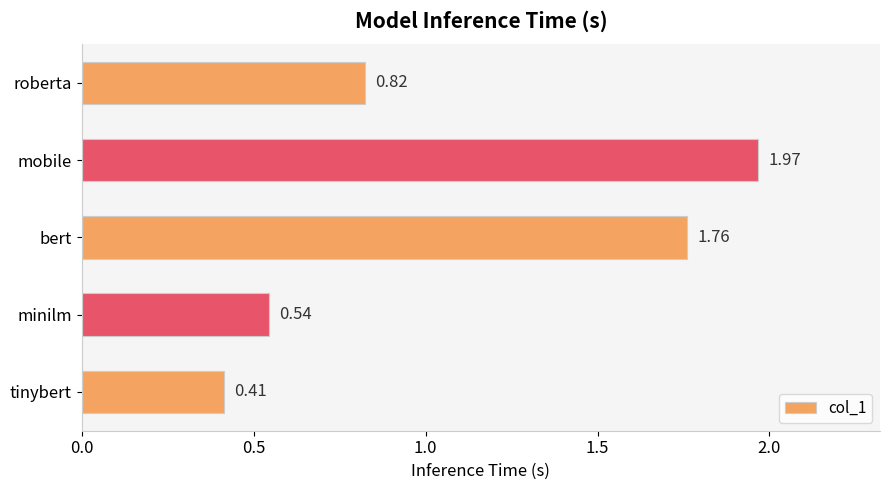

Between mobile and tinybert, which is larger?

mobile